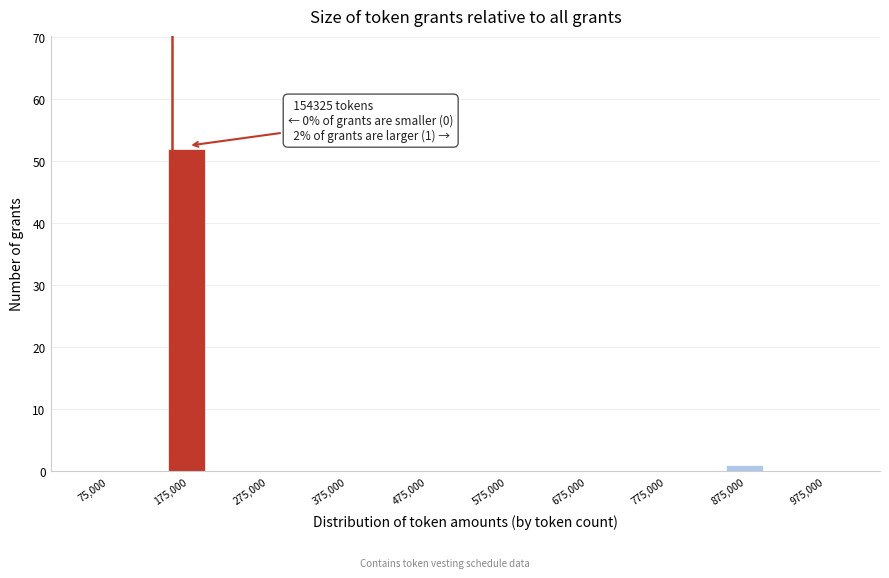

Over which range of the x-axis is the bar tallest?

150000 to 200000